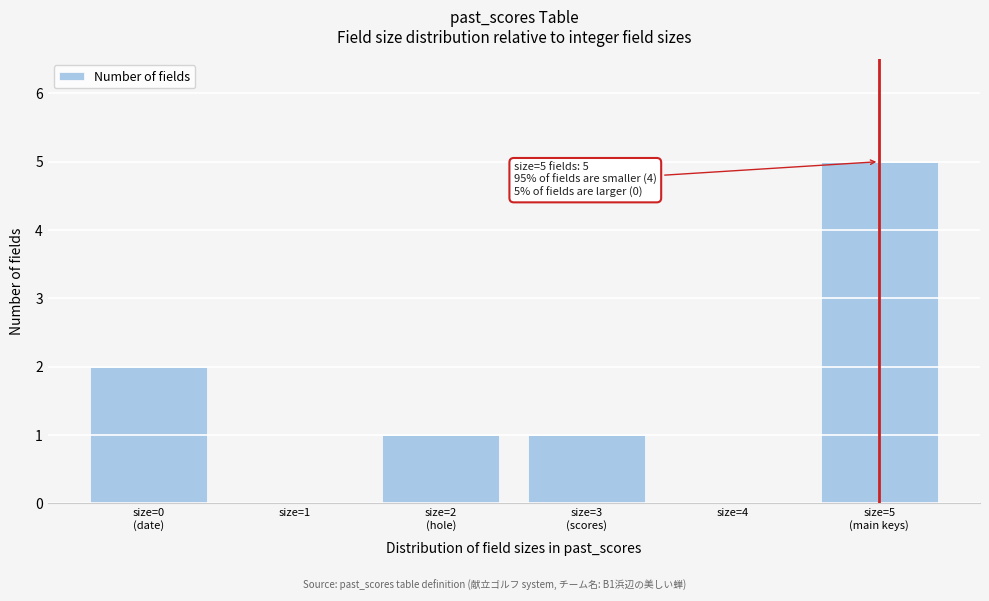

What is the greatest value displayed?

5